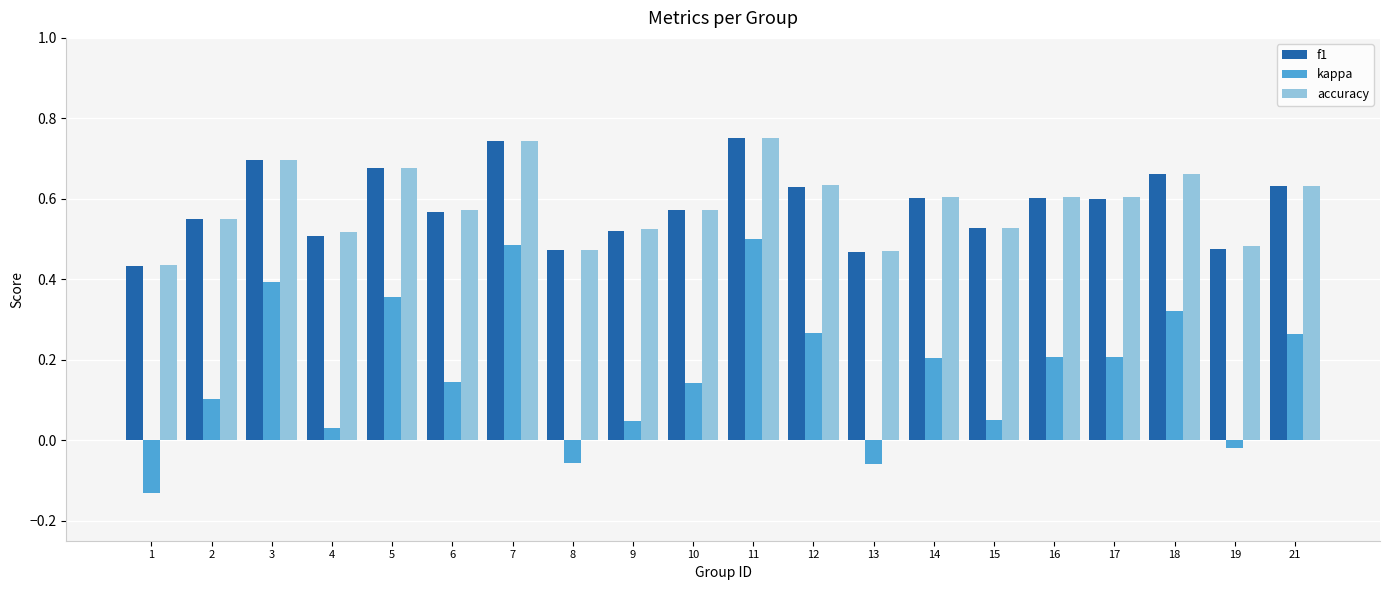

What is the sum of all accuracy values?

11.7